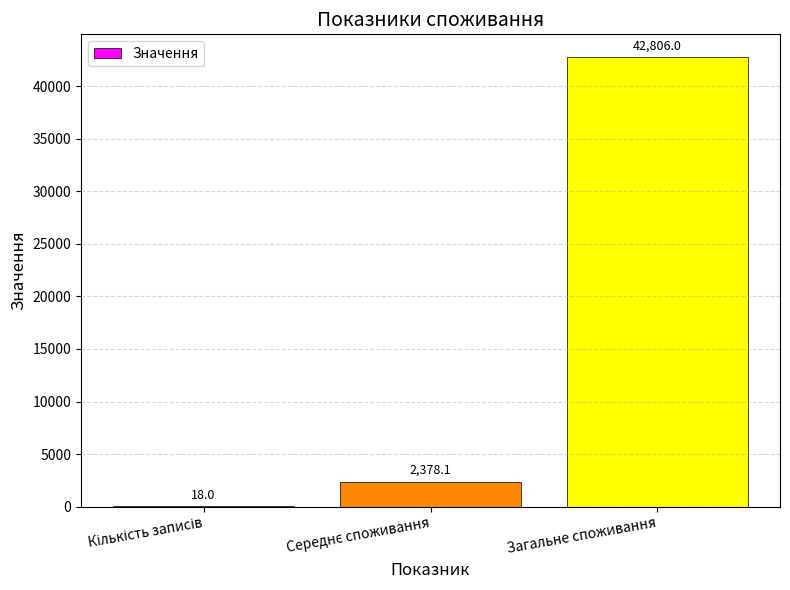

Count the number of data series in this chart.

1